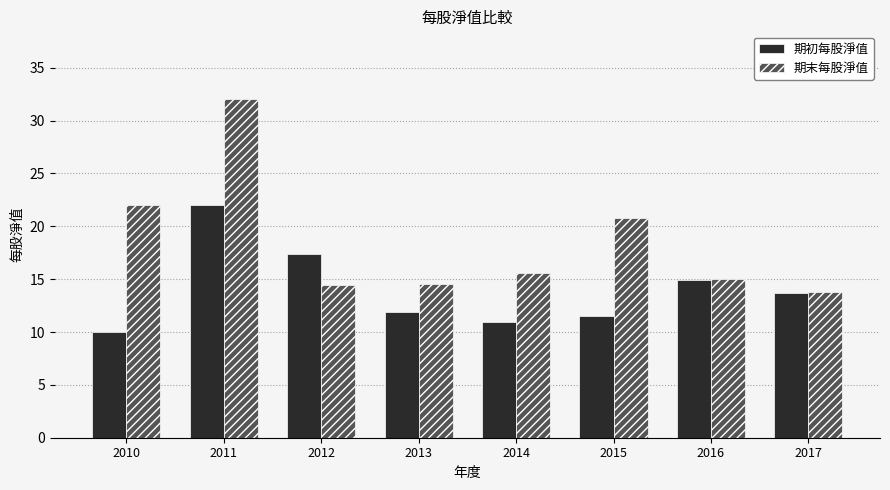

At how many categories does at least one series exceed 16?

4